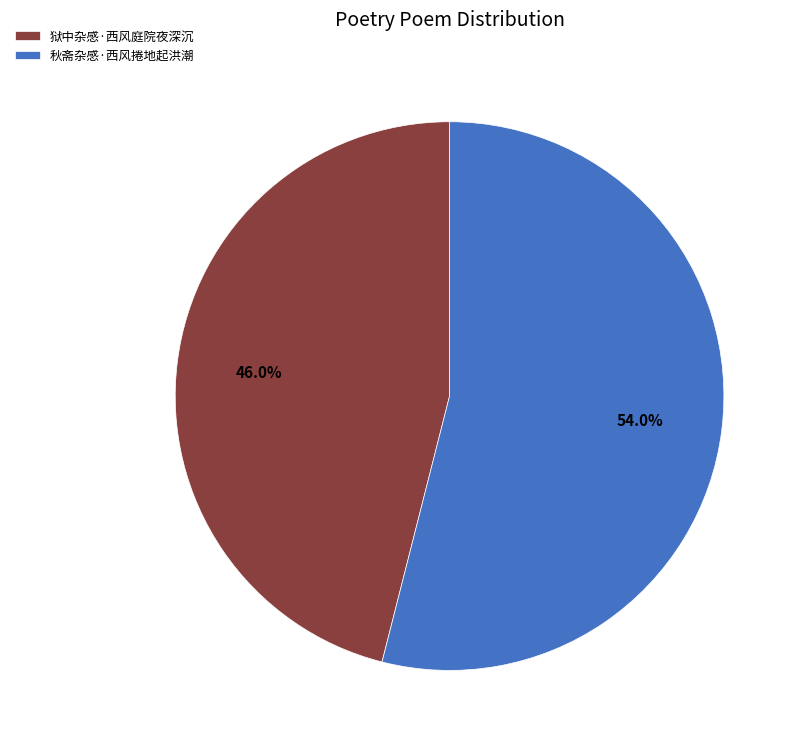

Does any single category account for the majority?

Yes